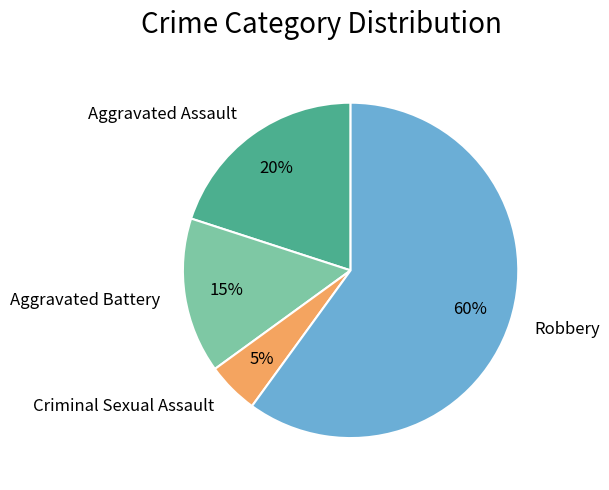

How many segments does this pie chart have?

4